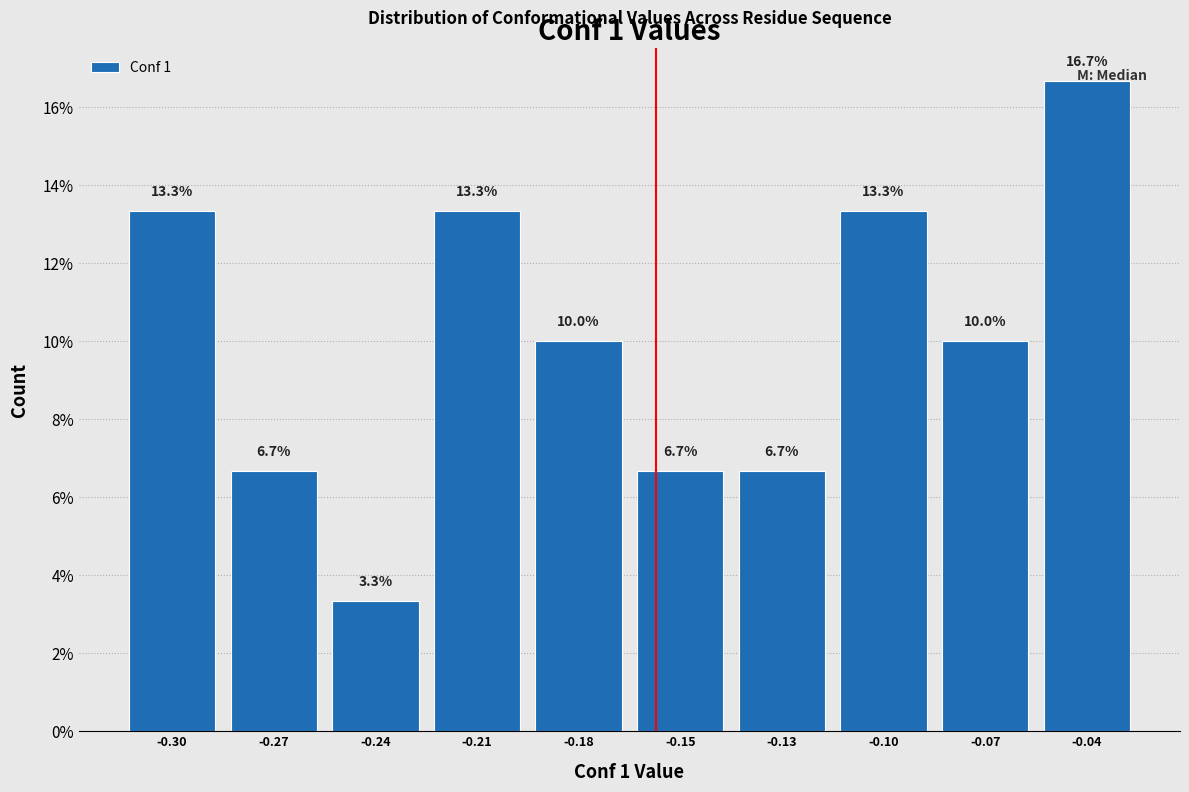

What is the difference between the maximum and second lowest values?

10.0